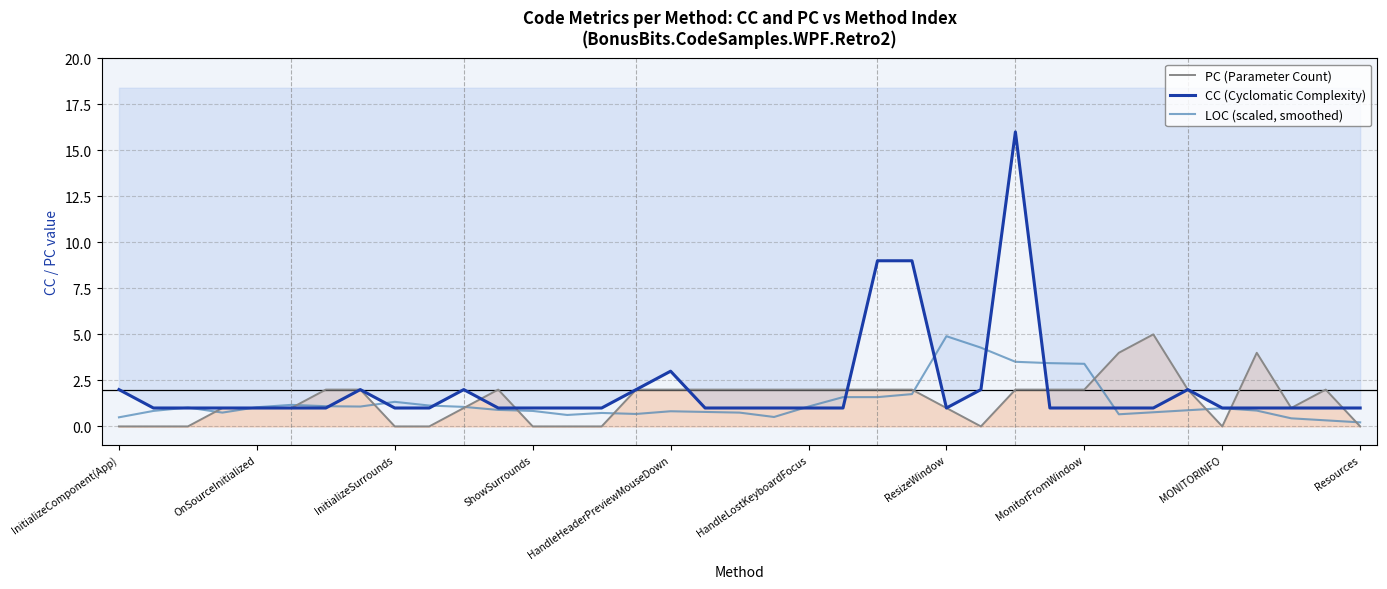

What is the maximum value for PC (Parameter Count)?

5.0